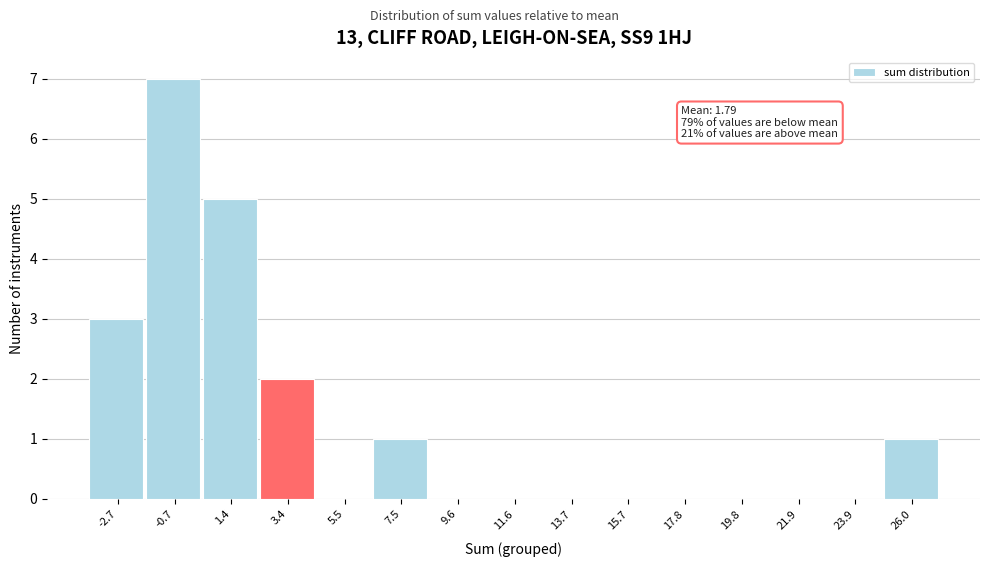

Which range on the x-axis has the tallest bar?

-1.5 to 0.5